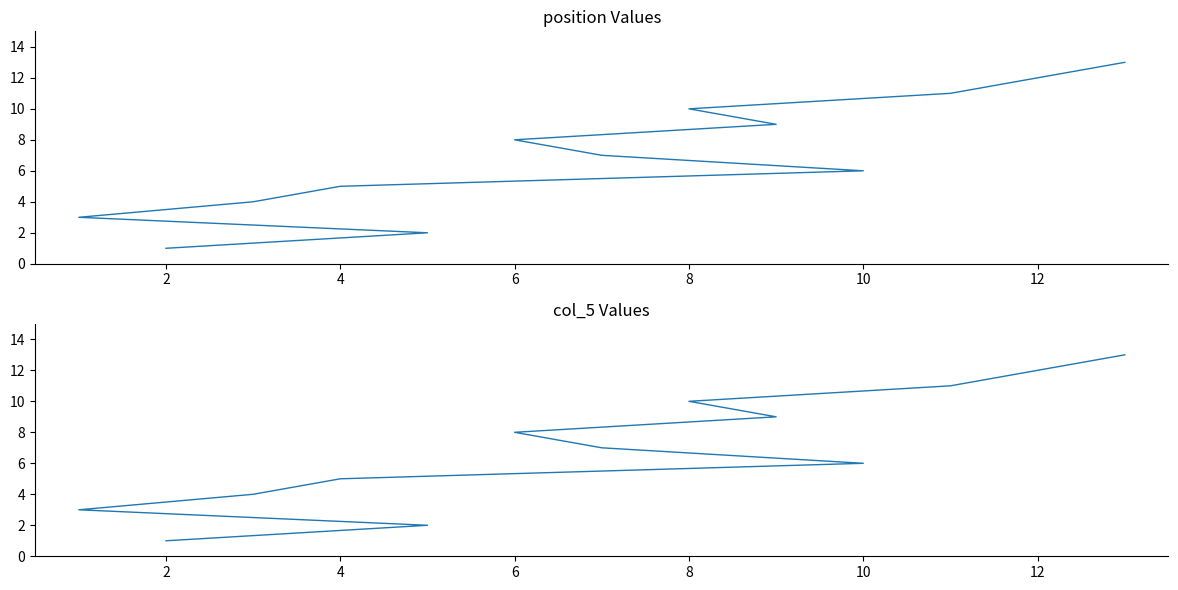

What are all the series names shown in the legend?

position, col_5